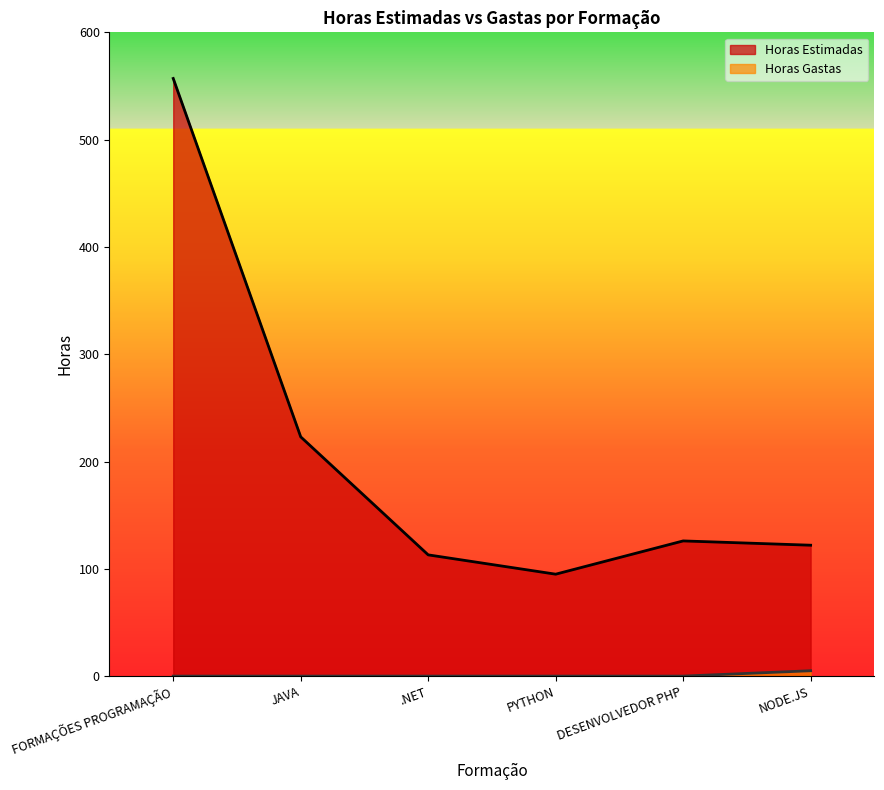

What is the approximate value of Horas Estimadas at JAVA, to the nearest 5?

225